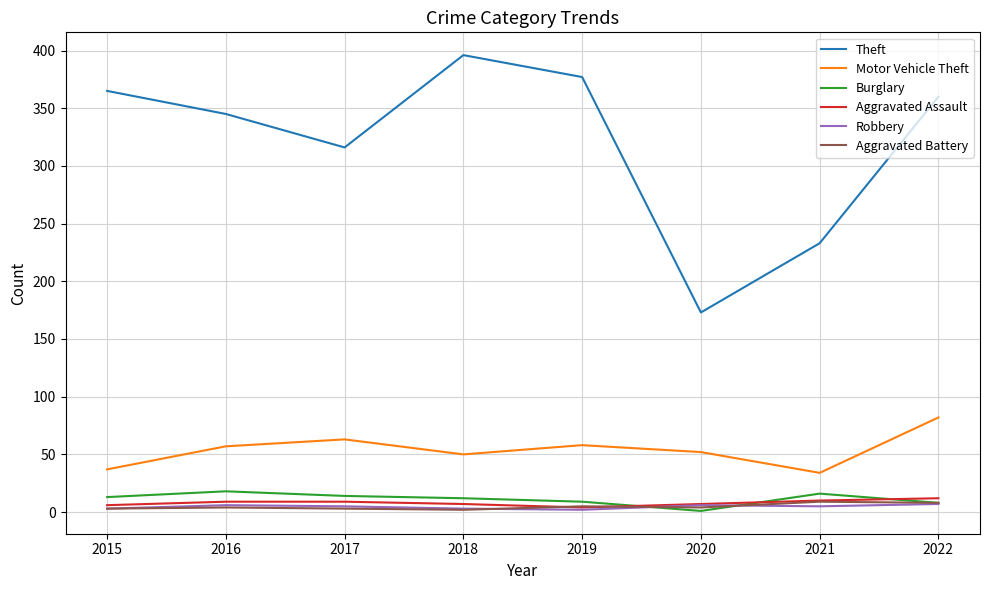

What is the minimum value for Motor Vehicle Theft?

34